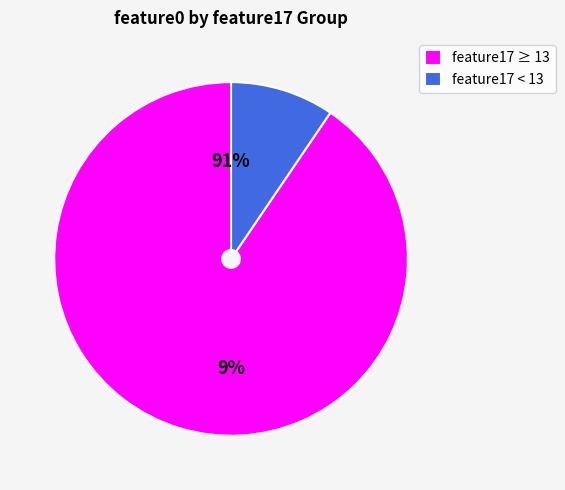

Between 14.96 and 12.32, which is larger?

14.96